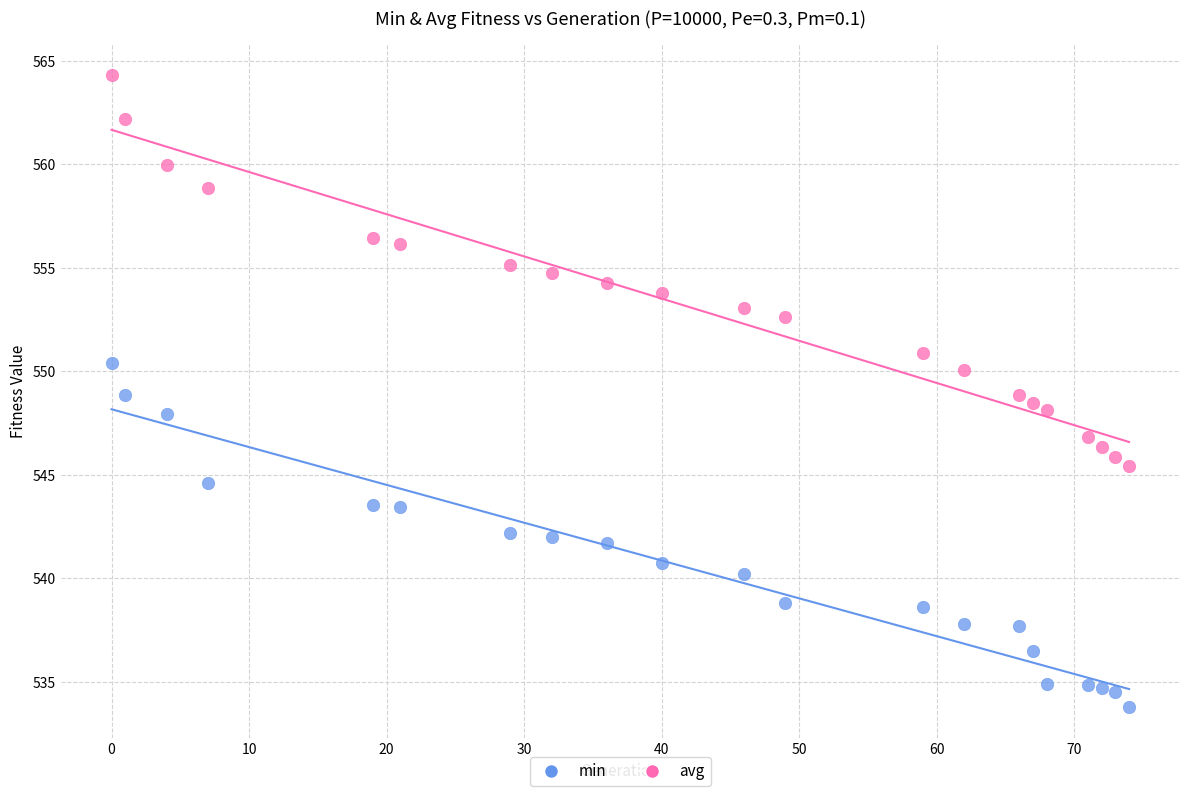

Which series reaches the minimum Y coordinate?

min